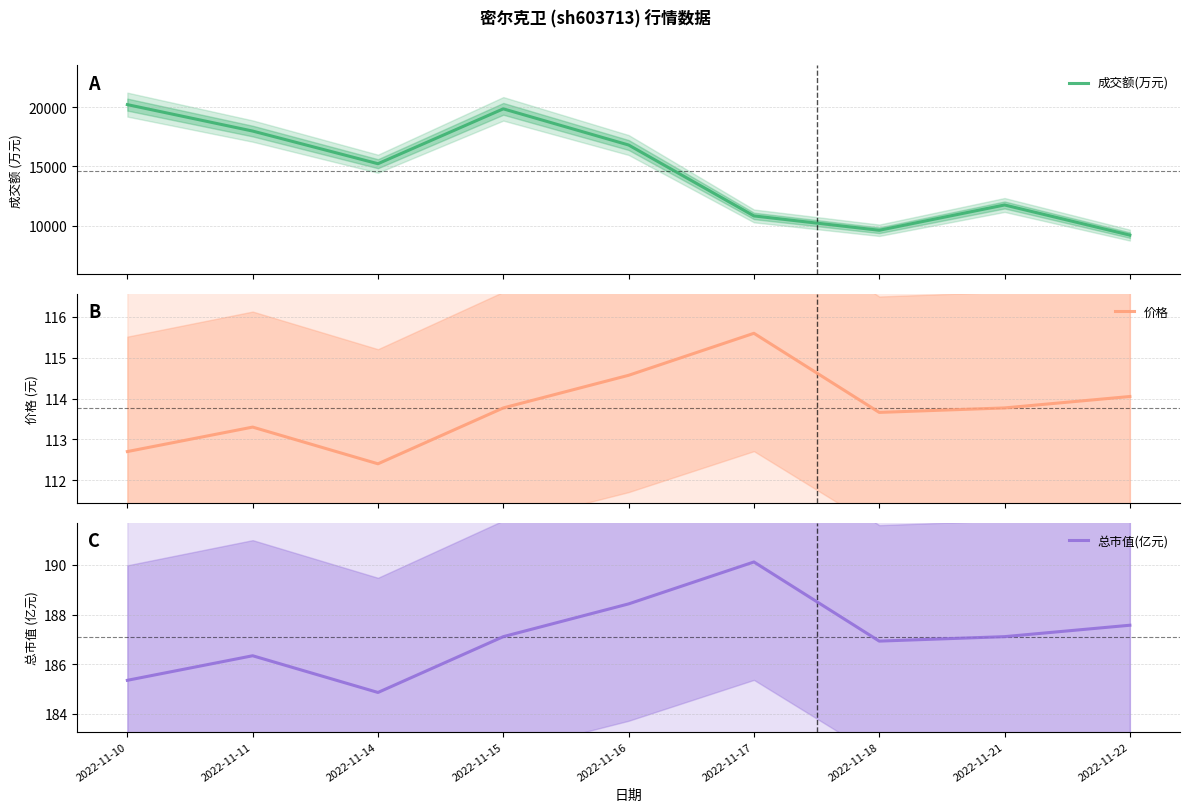

What is the average value of the 价格 series?

113.8